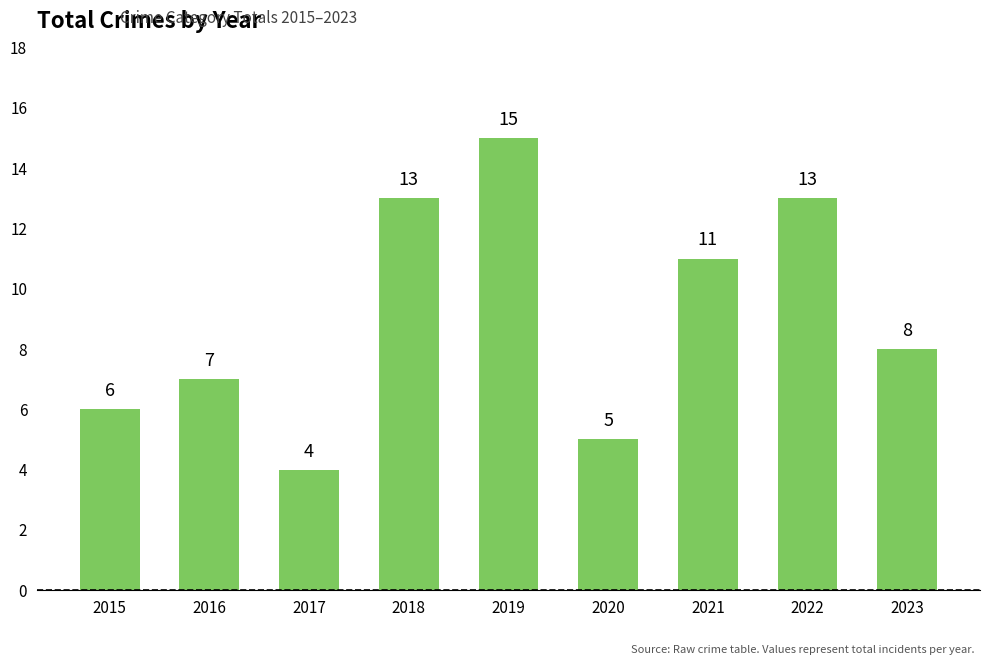

At which label is the value closest to 9?

2023